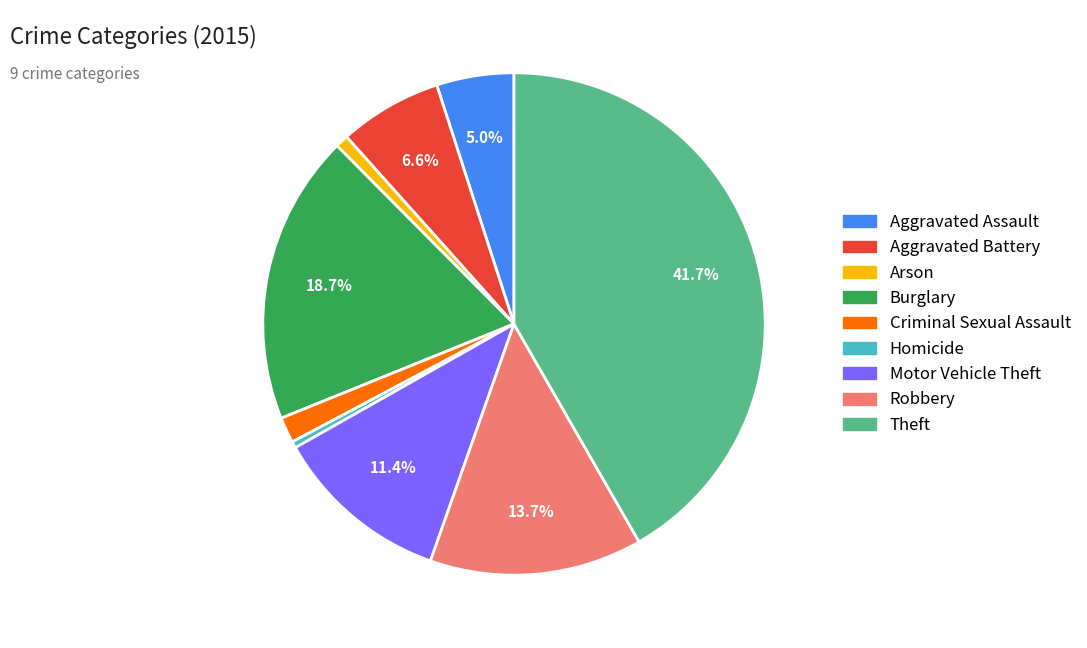

To the nearest percent, what percentage of the pie is Arson?

1%